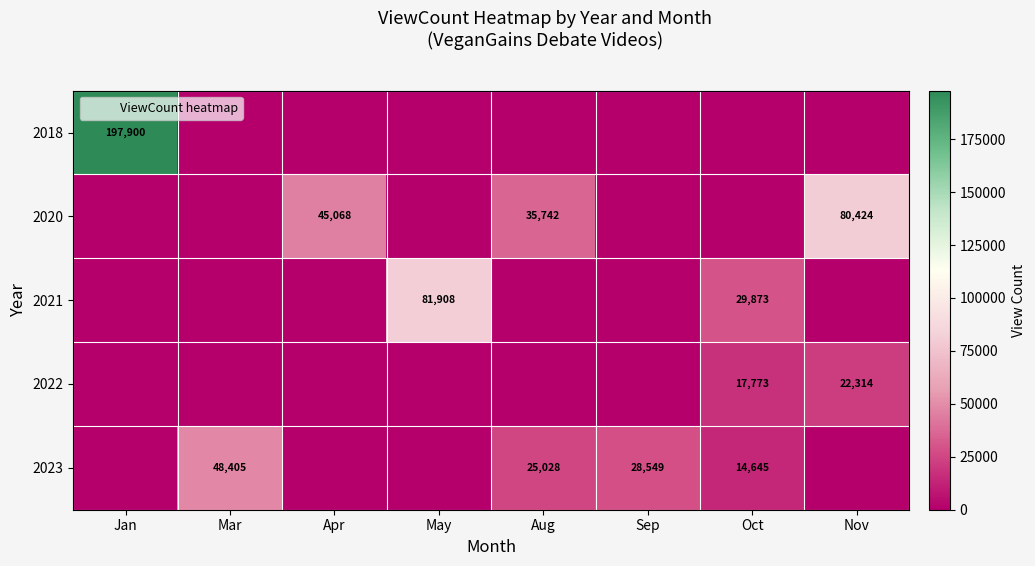

The value of 2023 at Aug is 25028. True or false?

True